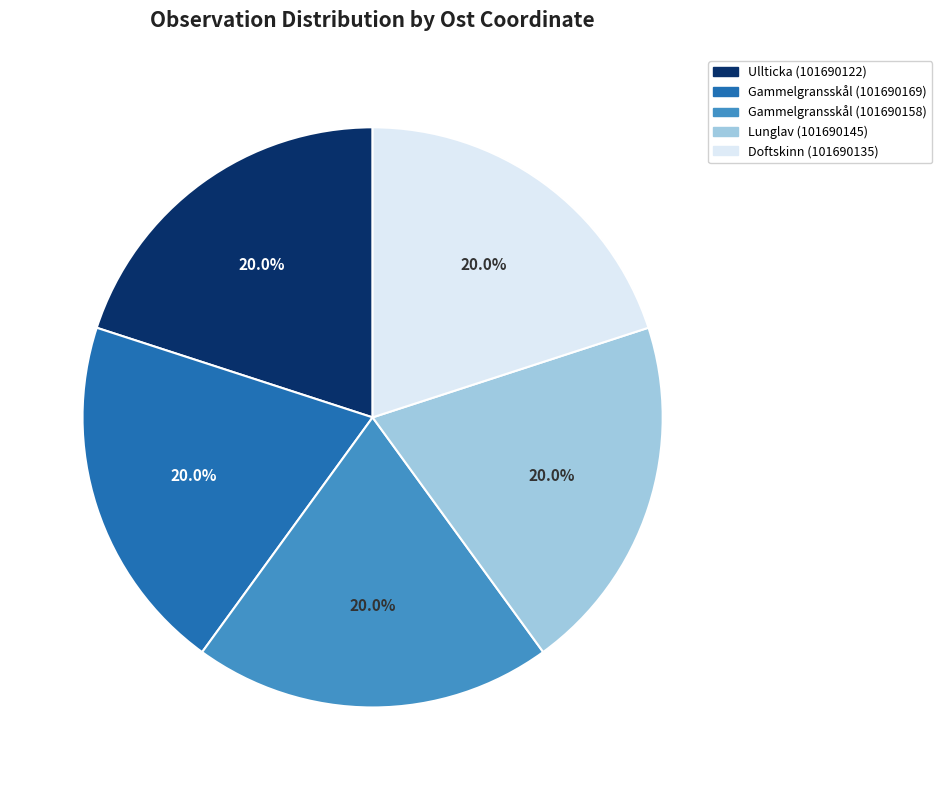

How many slices are in this pie chart?

5